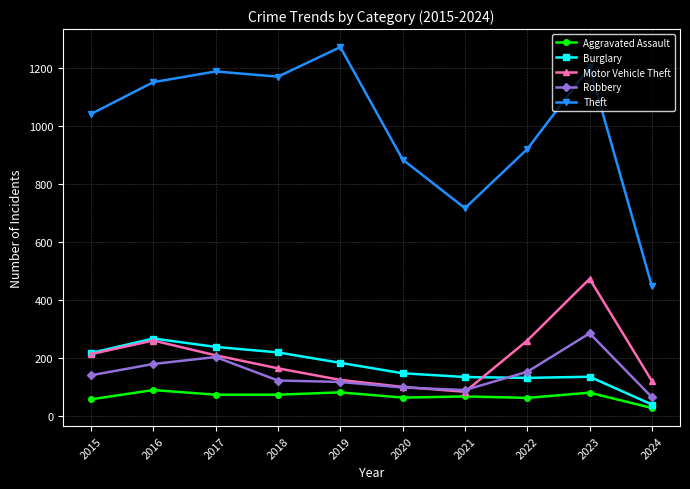

Is this an area chart (filled region under the line)?

No